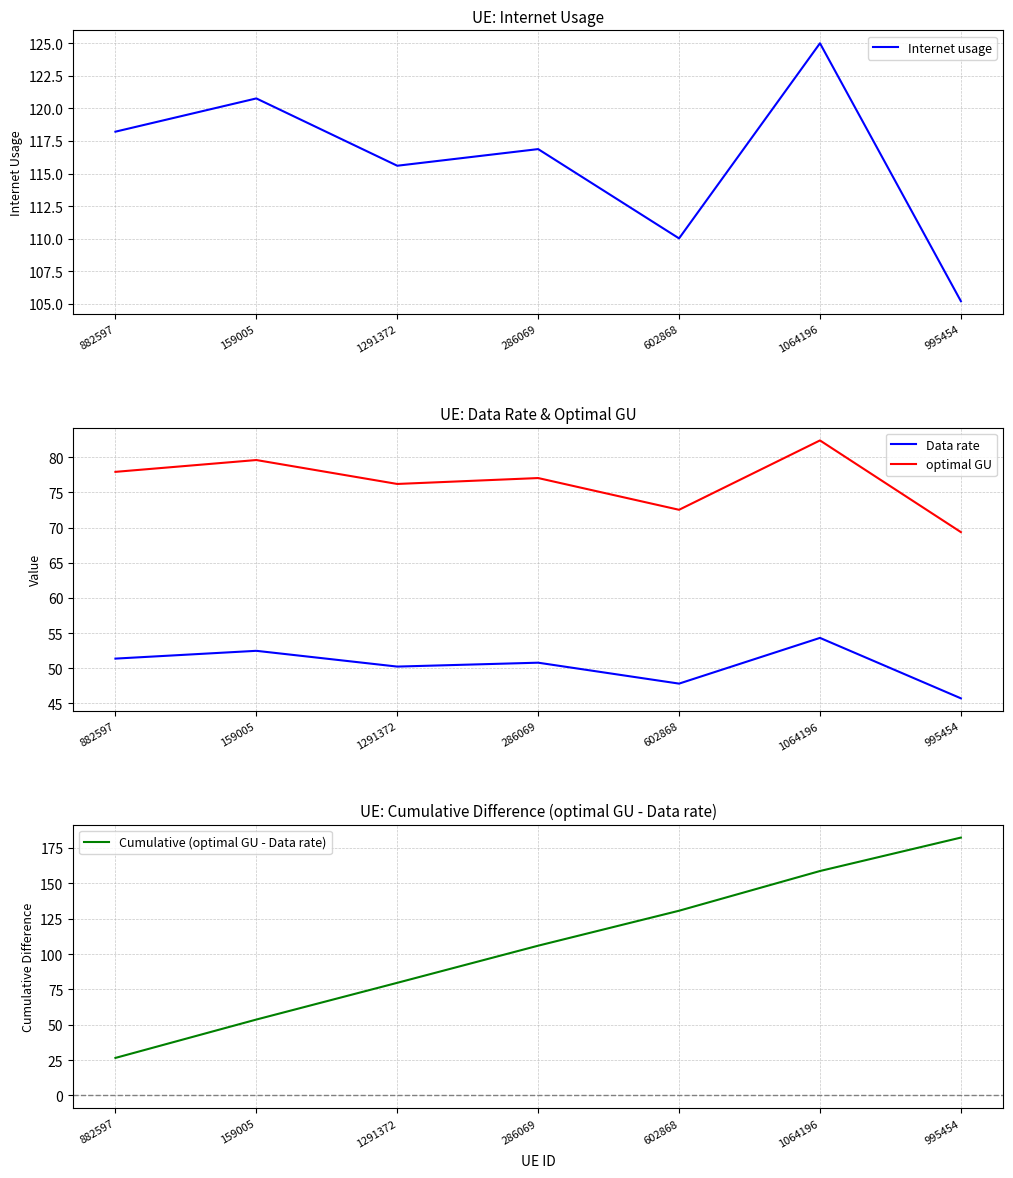

True or false: Internet usage has a value of 116.9 at 286069.

True